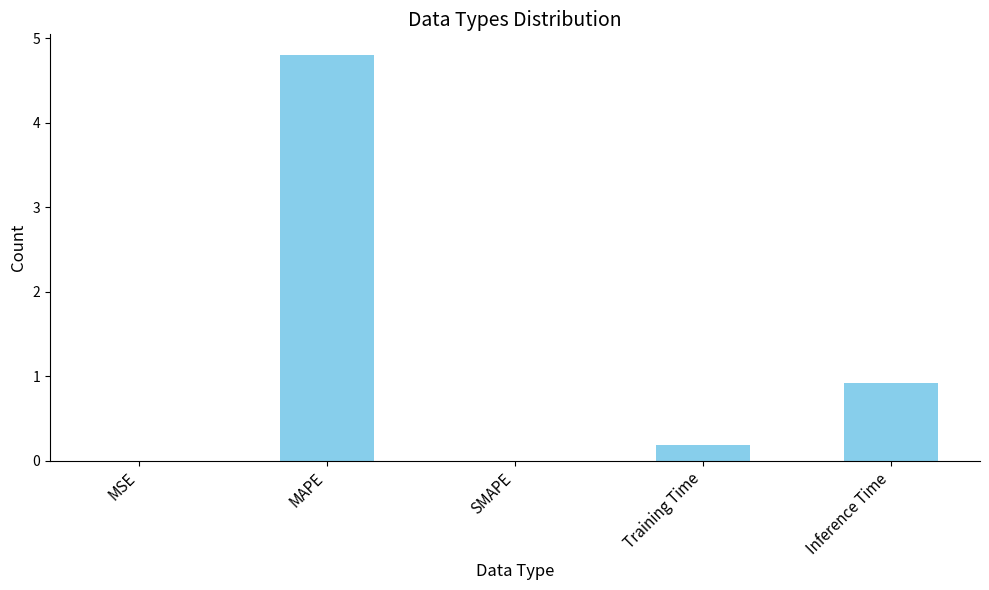

Between Training Time and SMAPE, which is larger?

Training Time